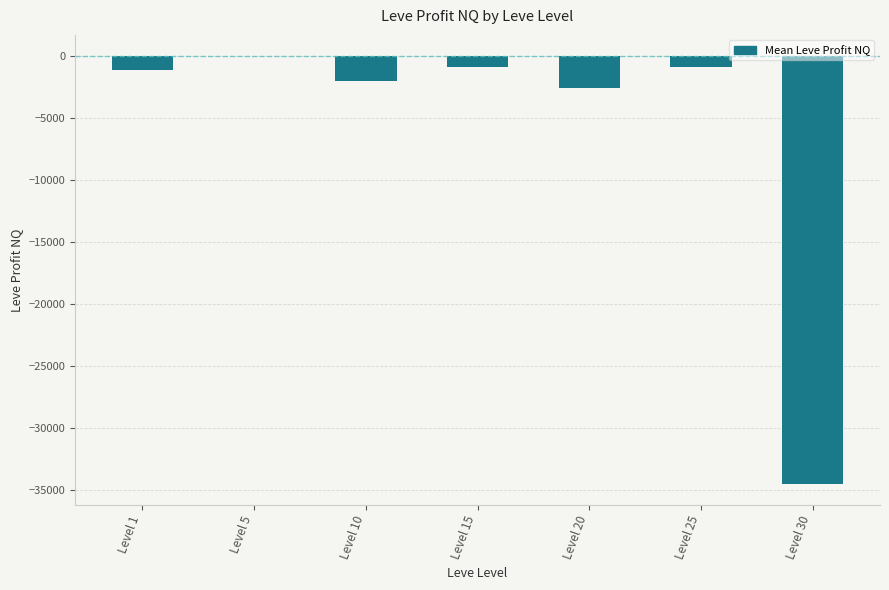

At which category does the chart reach its peak across all series?

Level 5